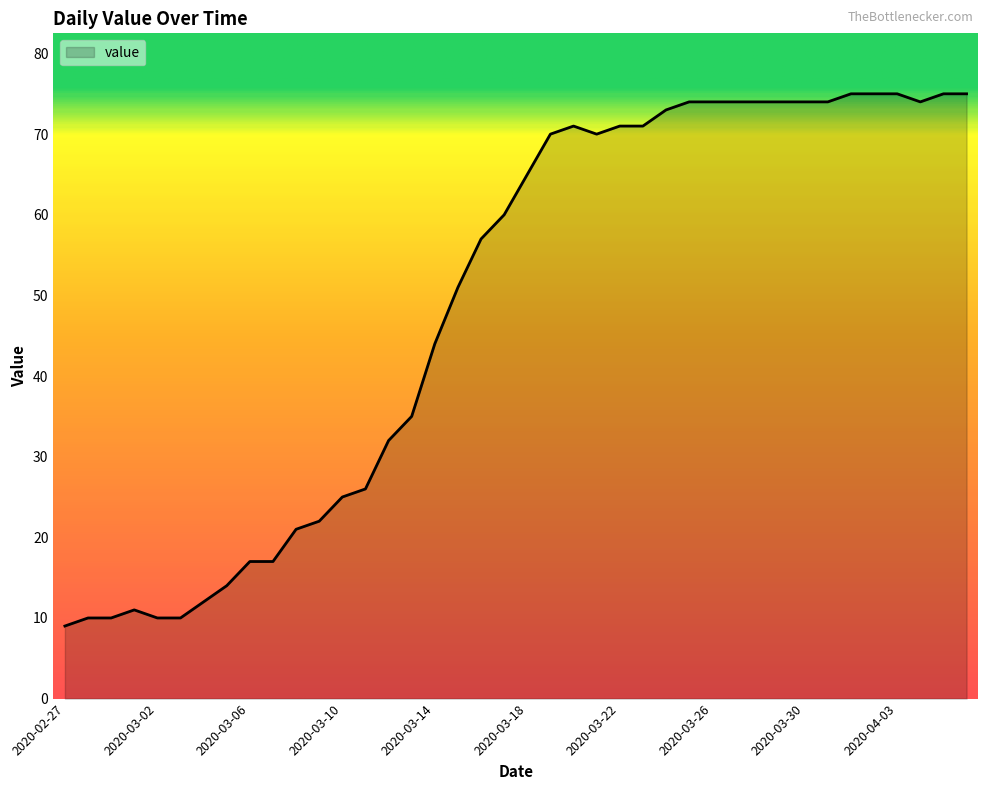

Reading right to left, what are all the values shown in this chart?

75	75	74	75	75	75	74	74	74	74	74	74	74	73	71	71	70	71	70	65	60	57	51	44	35	32	26	25	22	21	17	17	14	12	10	10	11	10	10	9